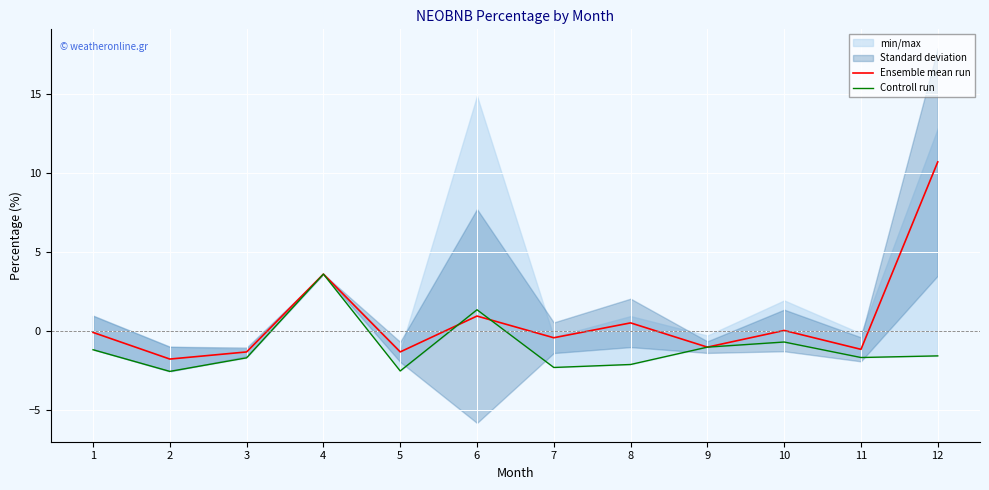

Where is Ensemble mean run nearest to the value 4?

4